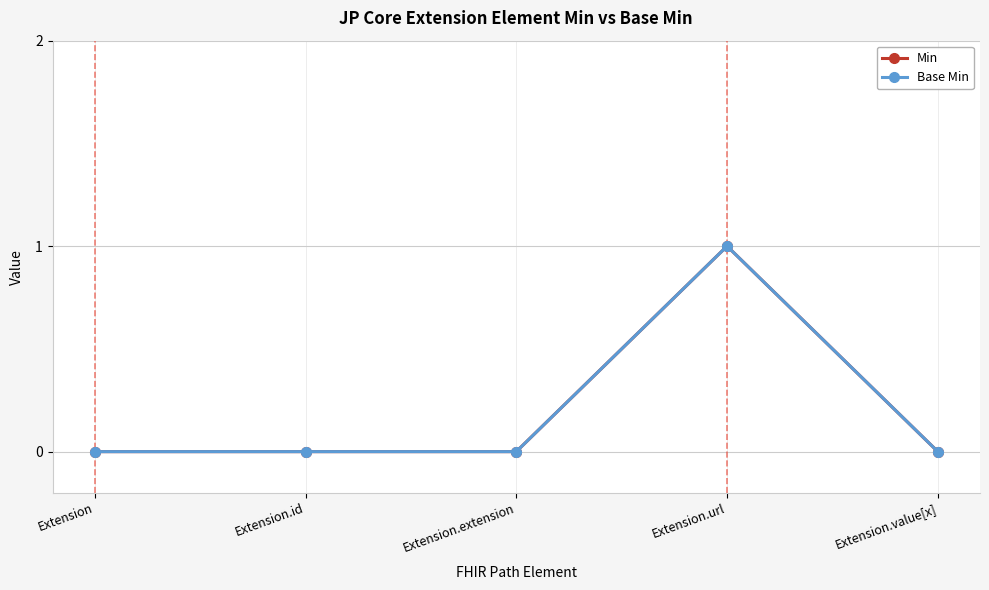

Which has a higher value, Extension.value[x] or Extension?

Extension.value[x]